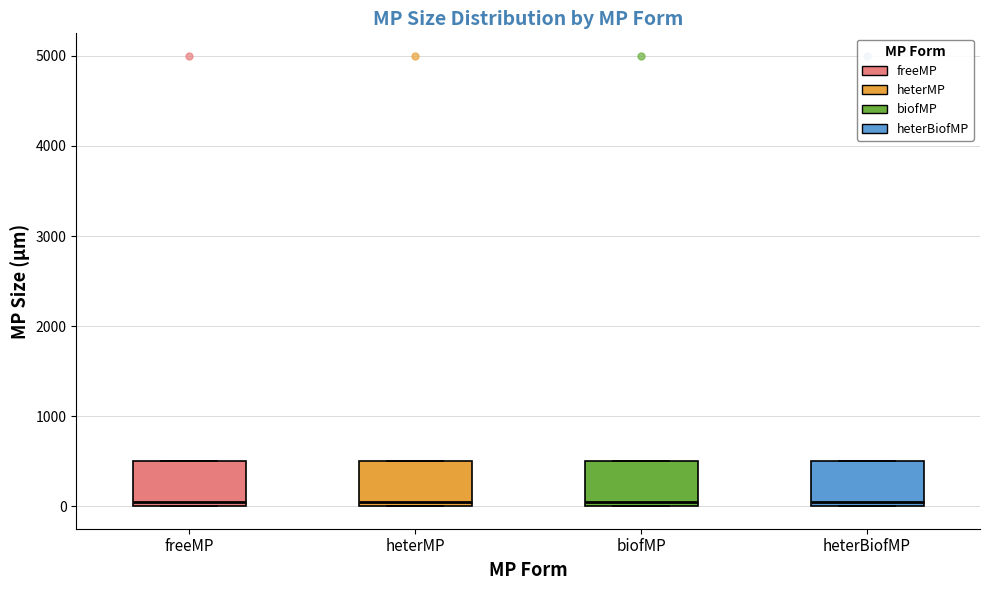

Reading left to right, transcribe this box plot: for each box, give where its median line is, the range the box spans, and where its two whiskers end, as read against the y-axis. The values are not printed on the chart, so give them approximately, as read against the axis.

freeMP: median 100, box 0 to 500, whiskers 0 to 500
heterMP: median 100, box 0 to 500, whiskers 0 to 500
biofMP: median 100, box 0 to 500, whiskers 0 to 500
heterBiofMP: median 100, box 0 to 500, whiskers 0 to 500